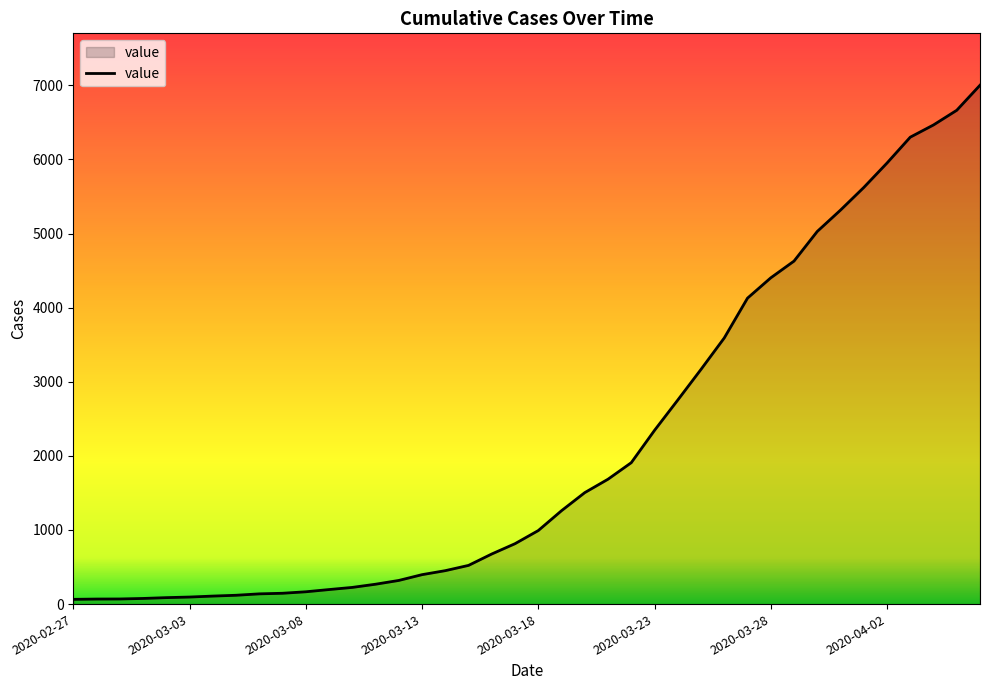

What is the difference between the maximum and minimum values?

6937